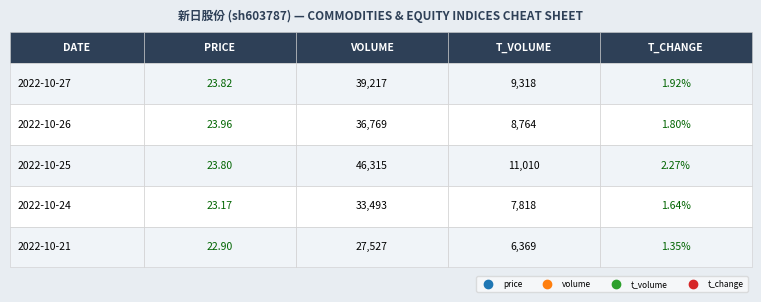

True or false: 2022-10-26 has a value of 11821.9 at 2.

False